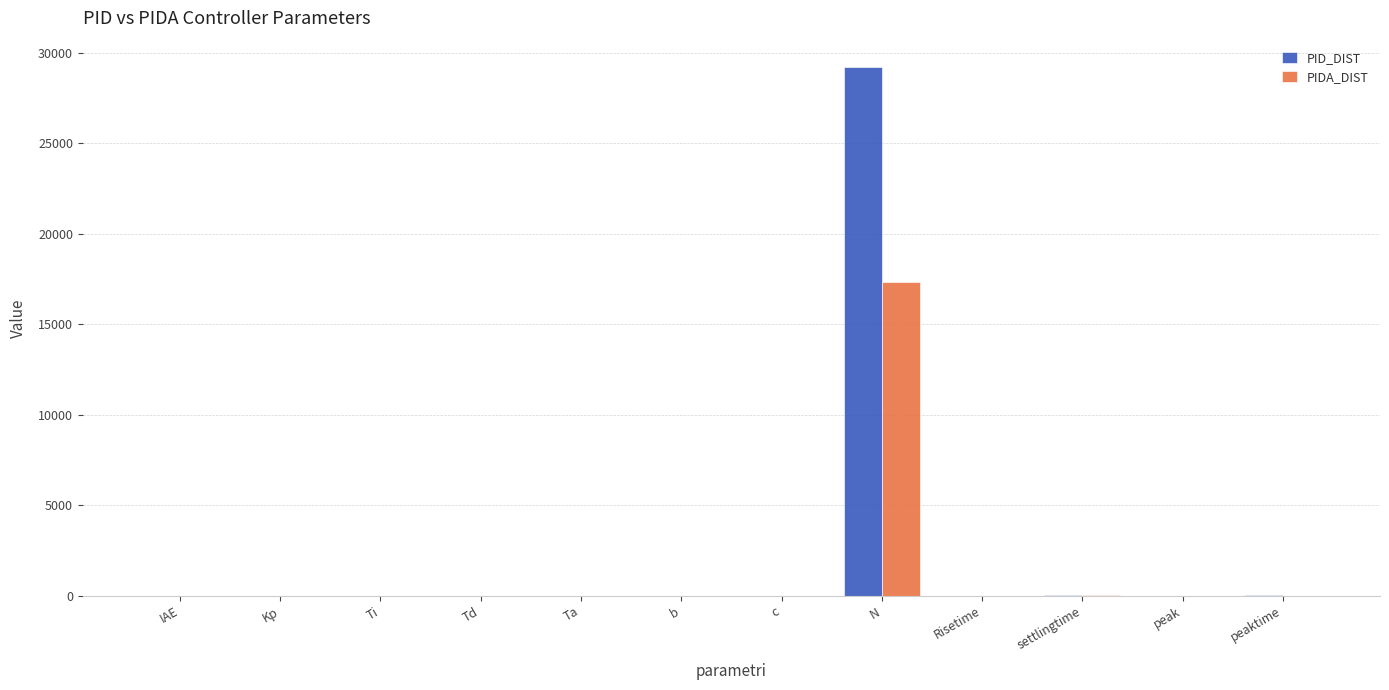

How many values in the PIDA_DIST series exceed 3?

6